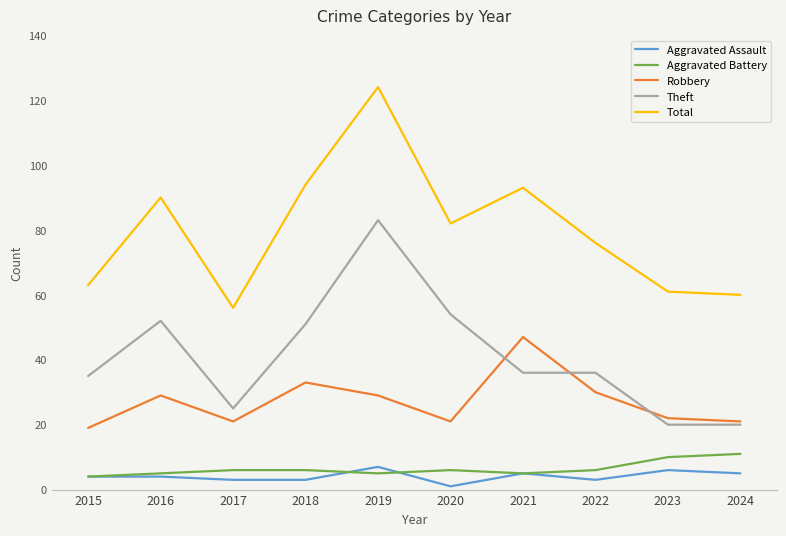

What is the maximum value shown in the chart?

124